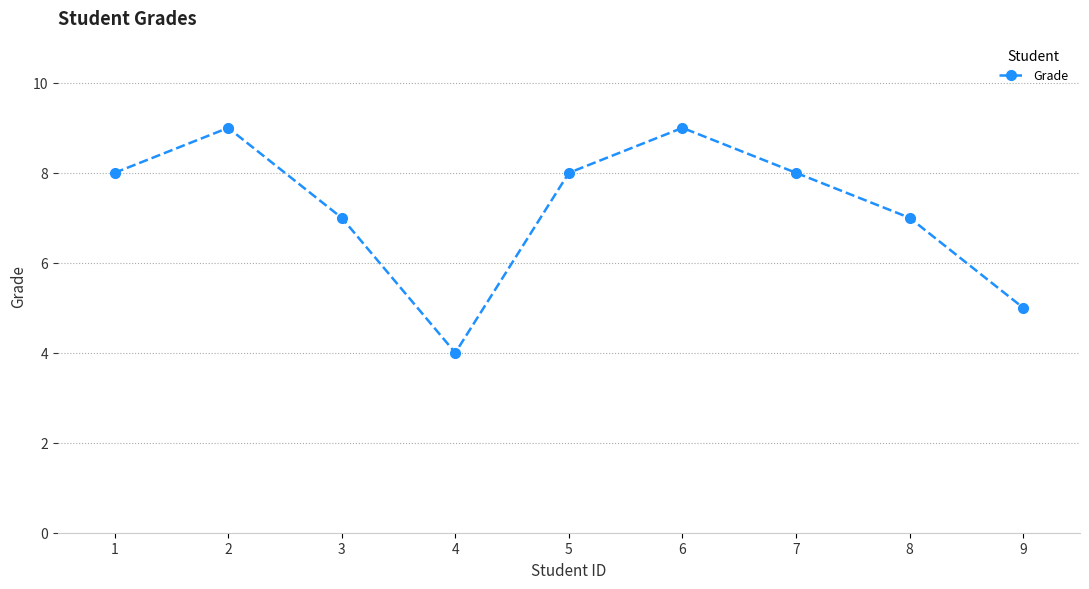

At which category does the data reach its first local valley?

4